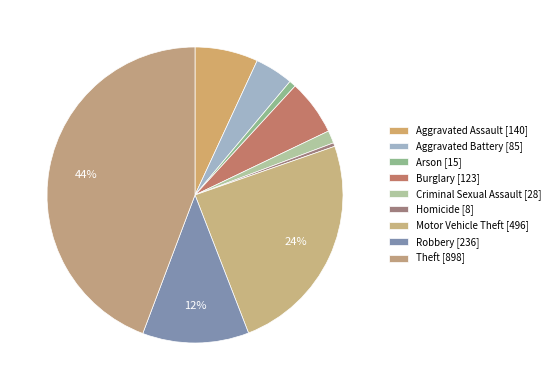

Which slice is the smallest?

Homicide